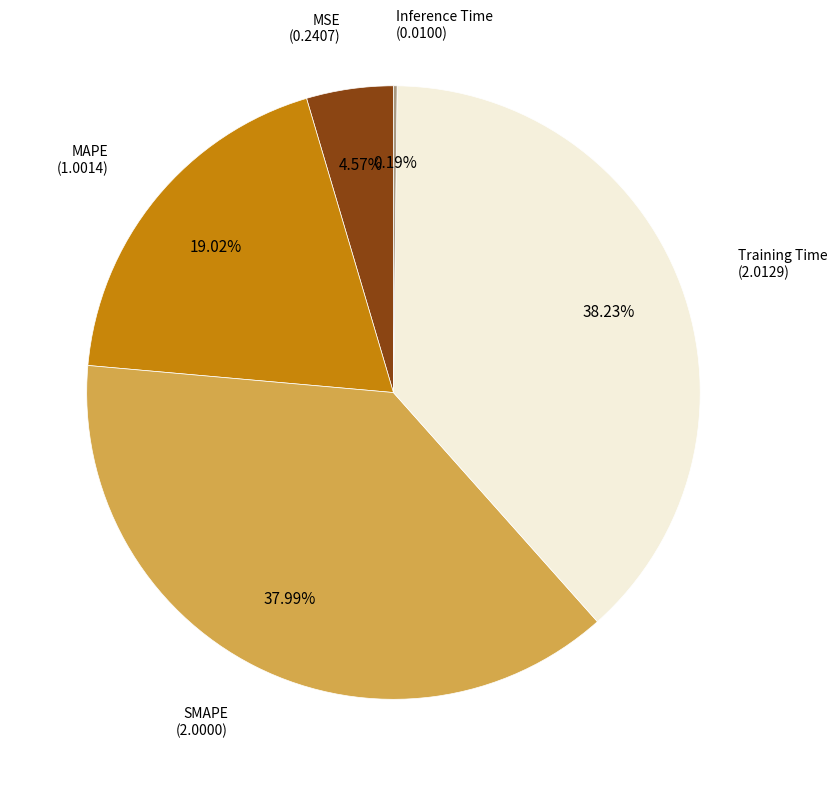

Is there any slice that represents more than half of the pie?

No